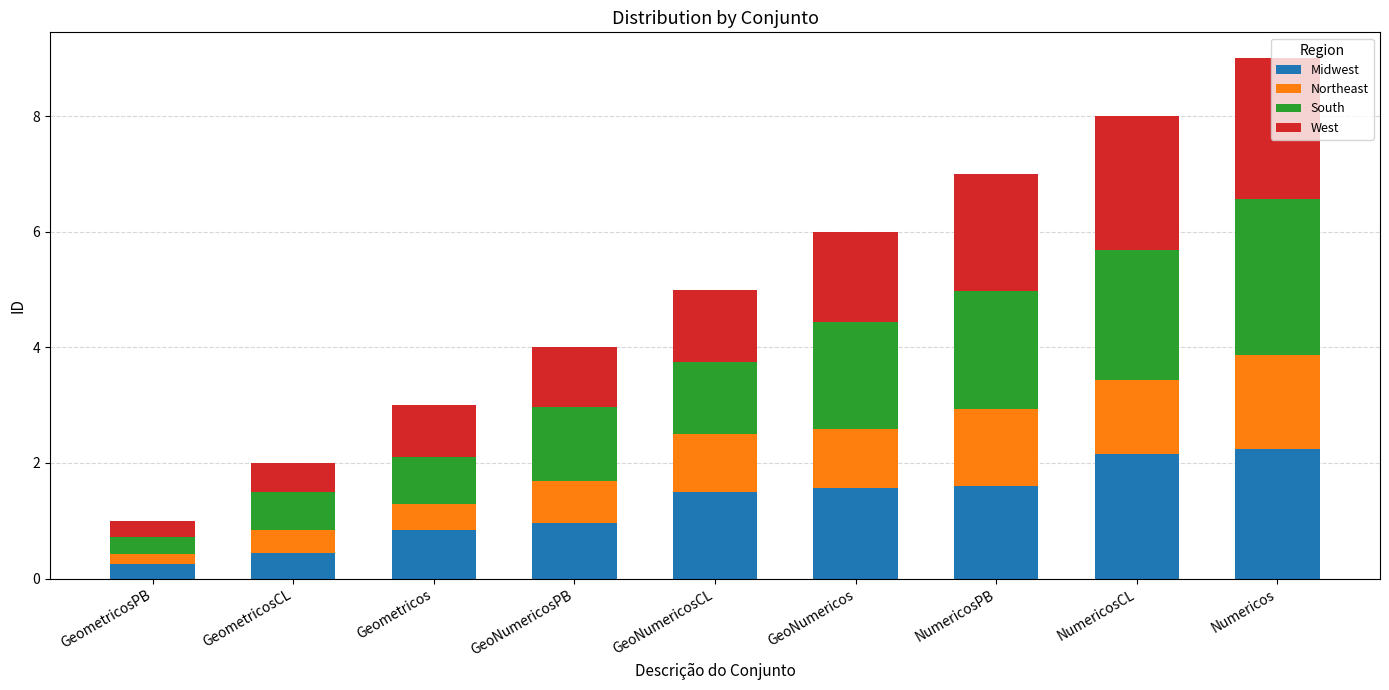

At which category is the sum across all series the highest?

Numericos